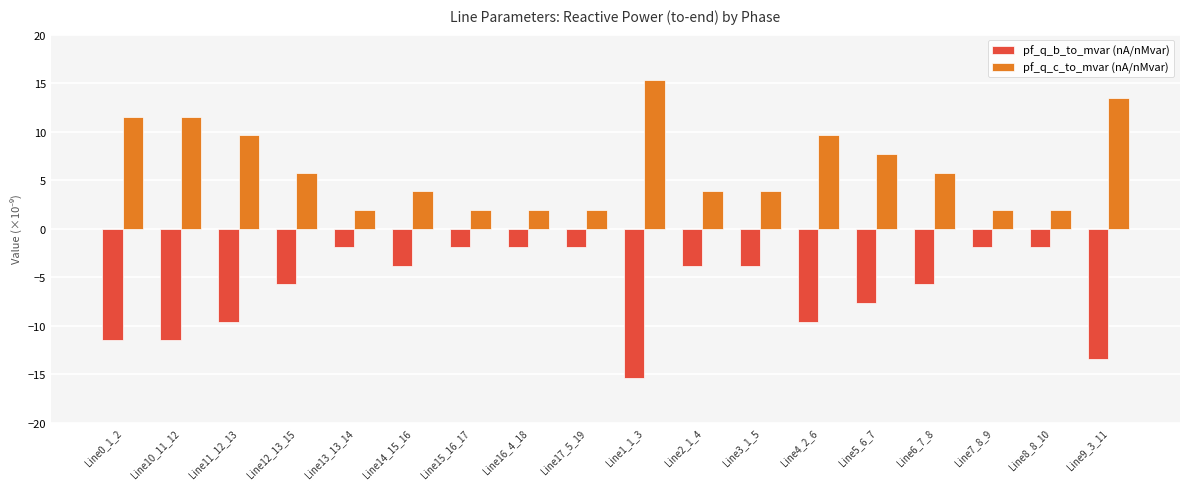

How many data points in pf_q_b_to_mvar (nA/nMvar) are less than -3?

12